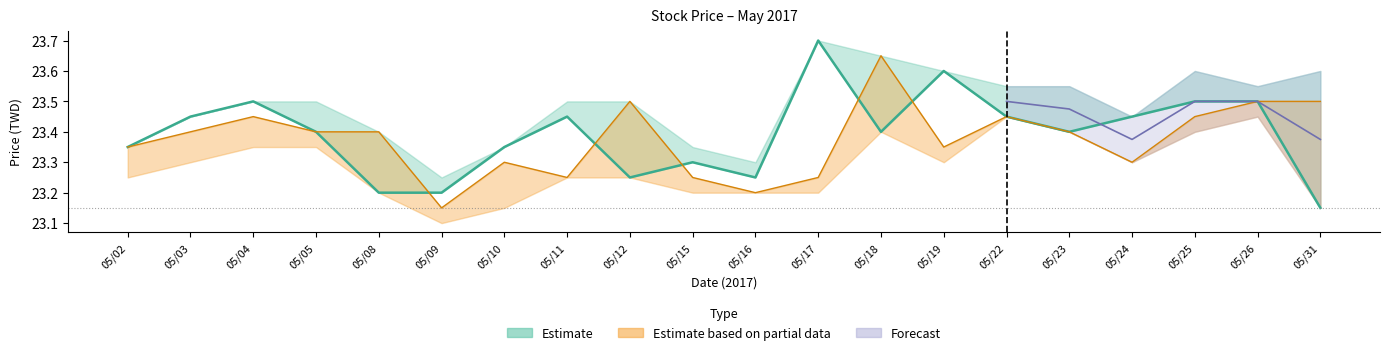

Does the chart have visible grid lines?

No